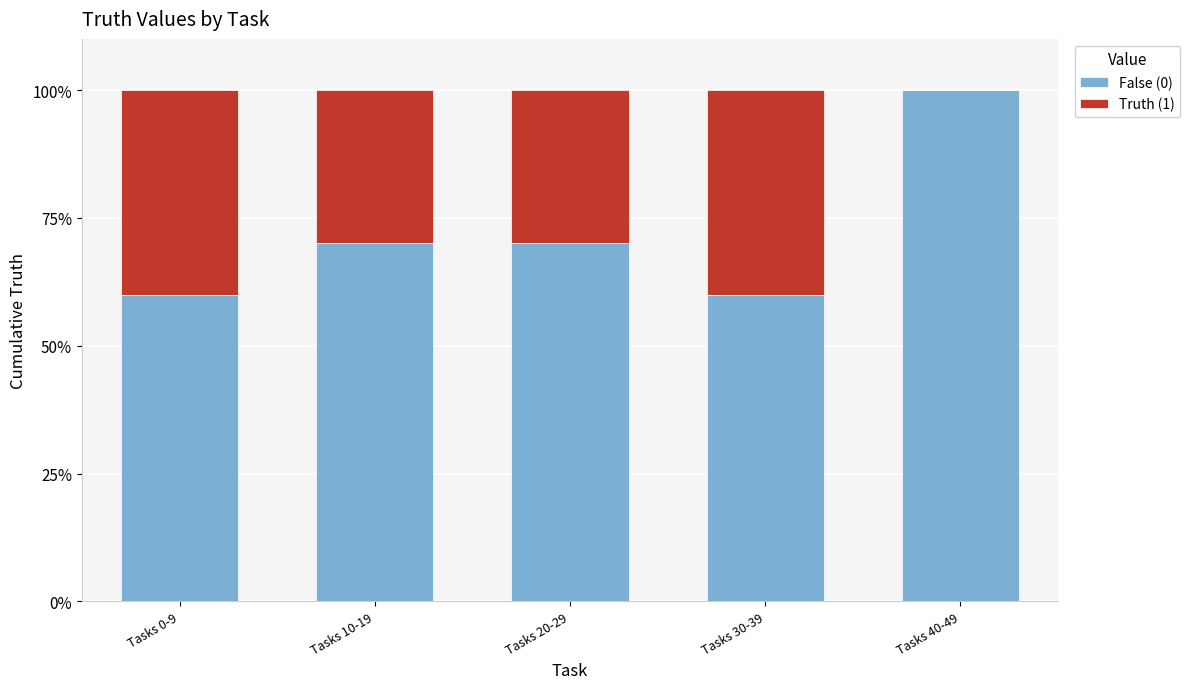

What is the total value across all series at Tasks 0-9?

100